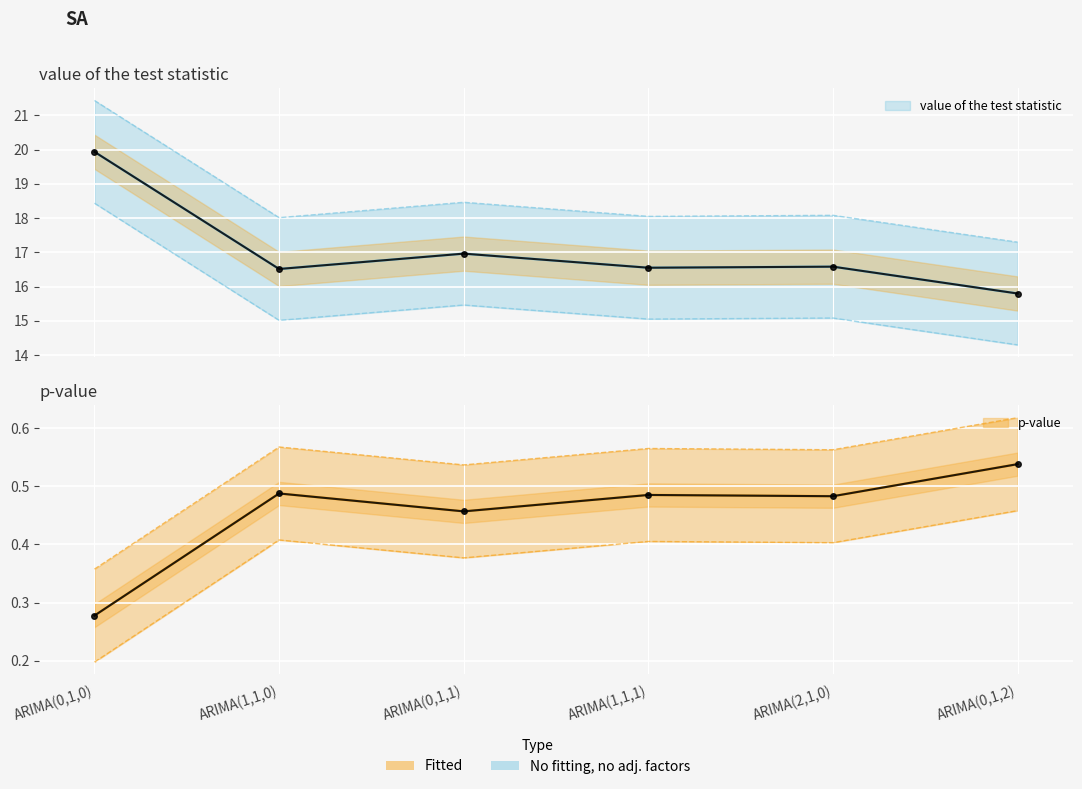

True or false: p-value and value of the test statistic cross at least once.

False